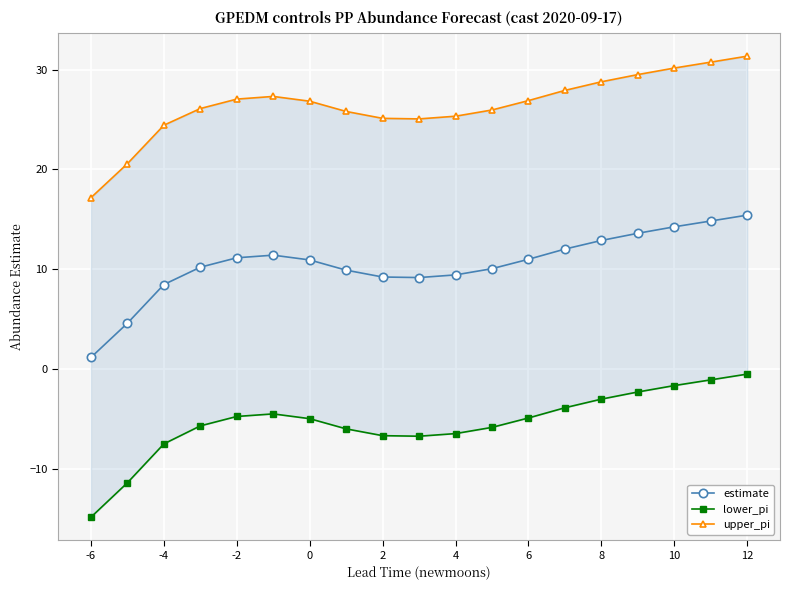

What is the value of the lower_pi point at the 6th from the left?

-4.5